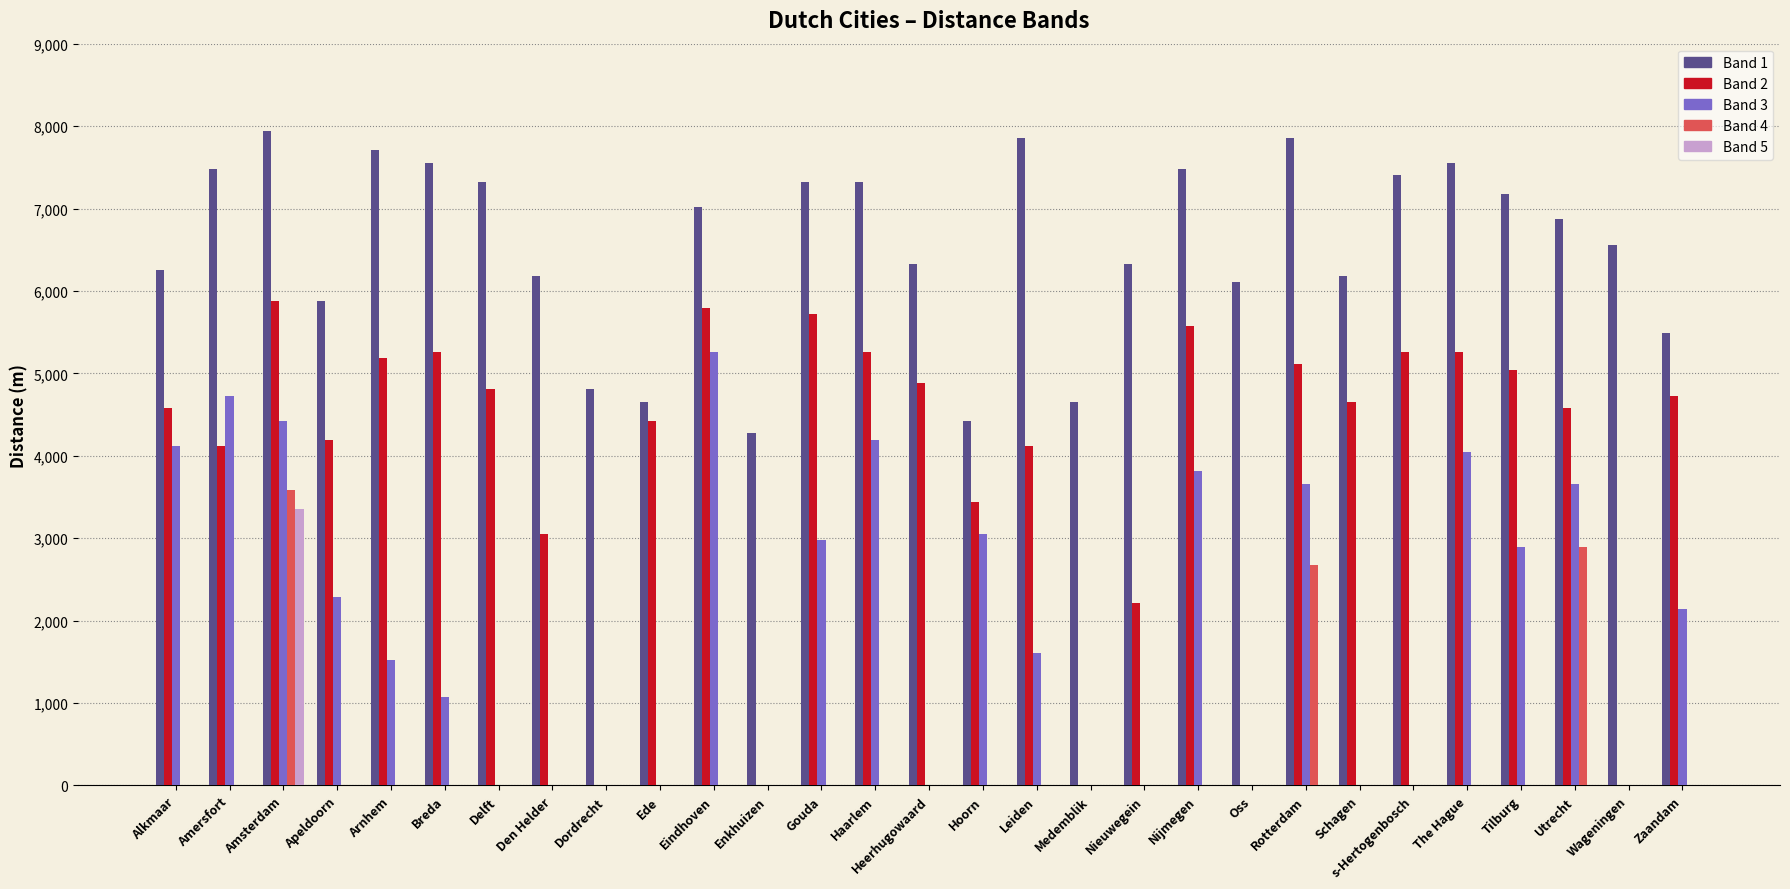

What is the total value across all series at Arnhem?

14420.3